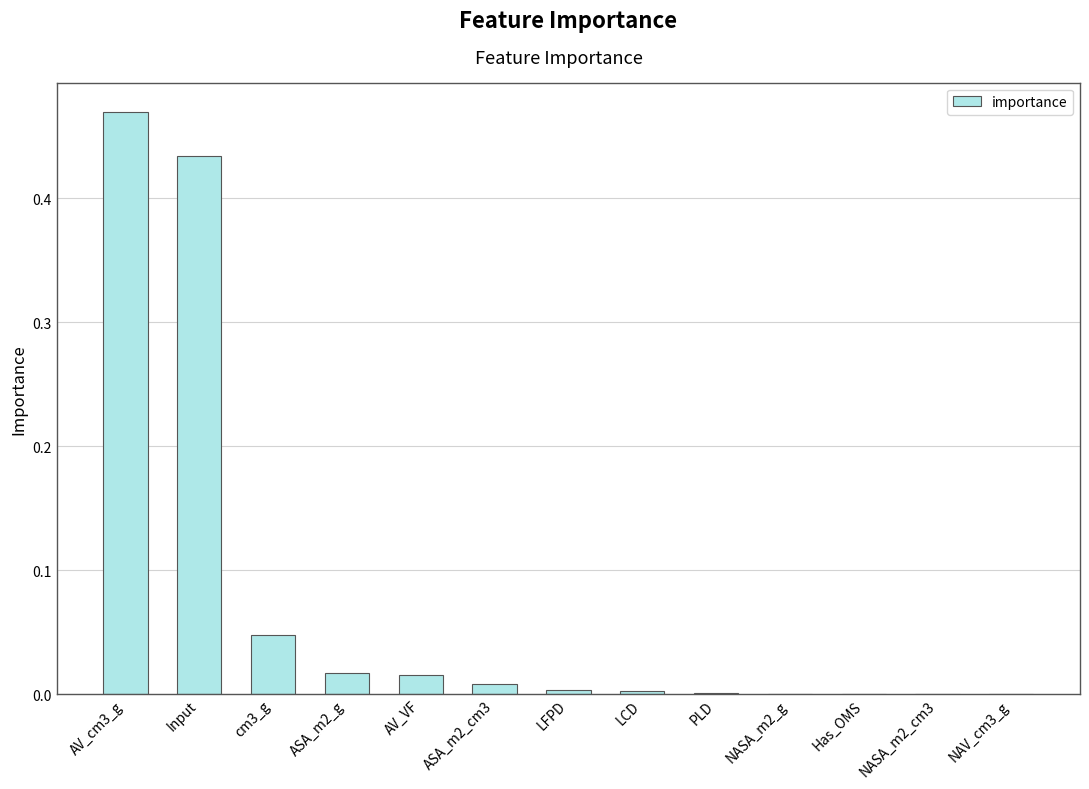

Count the number of data series in this chart.

1